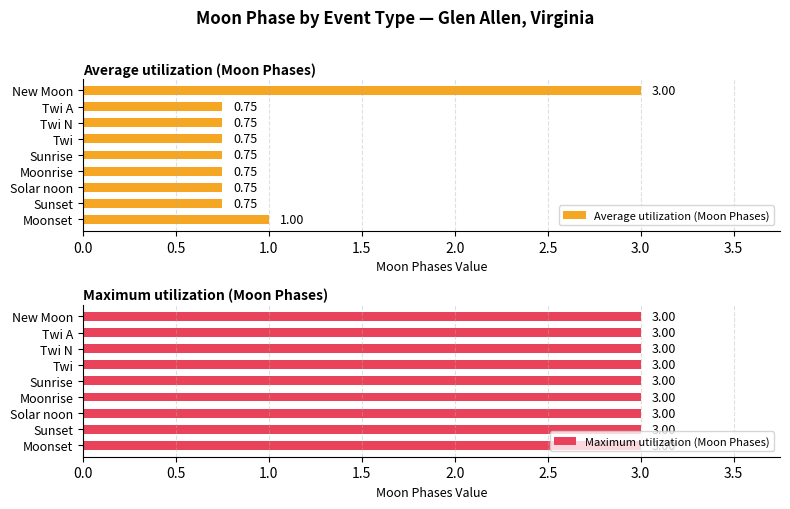

What is the sum of the Average utilization (Moon Phases) values at Sunset and Sunrise?

1.5